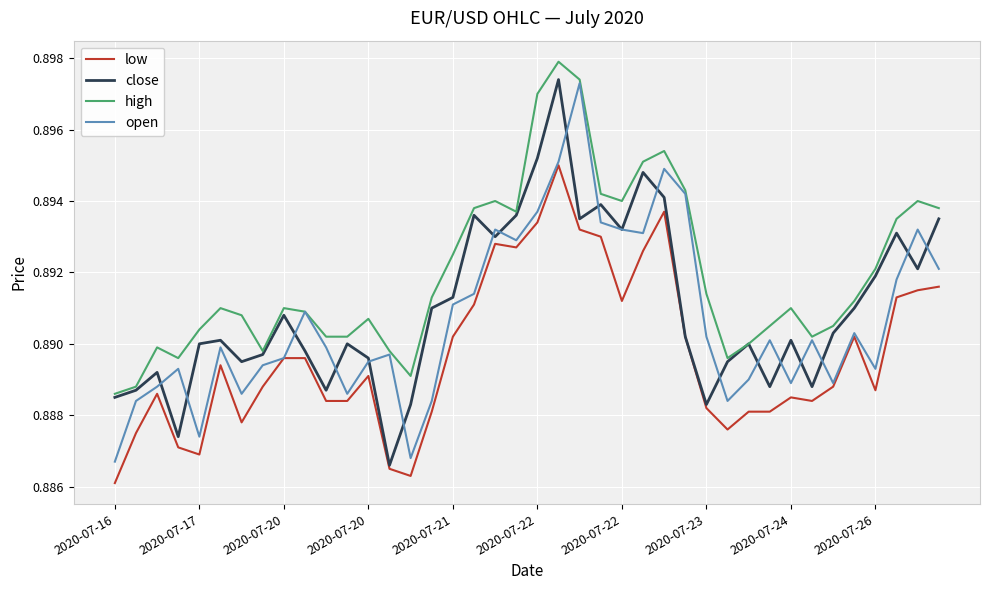

True or false: high and low intersect in this chart.

False